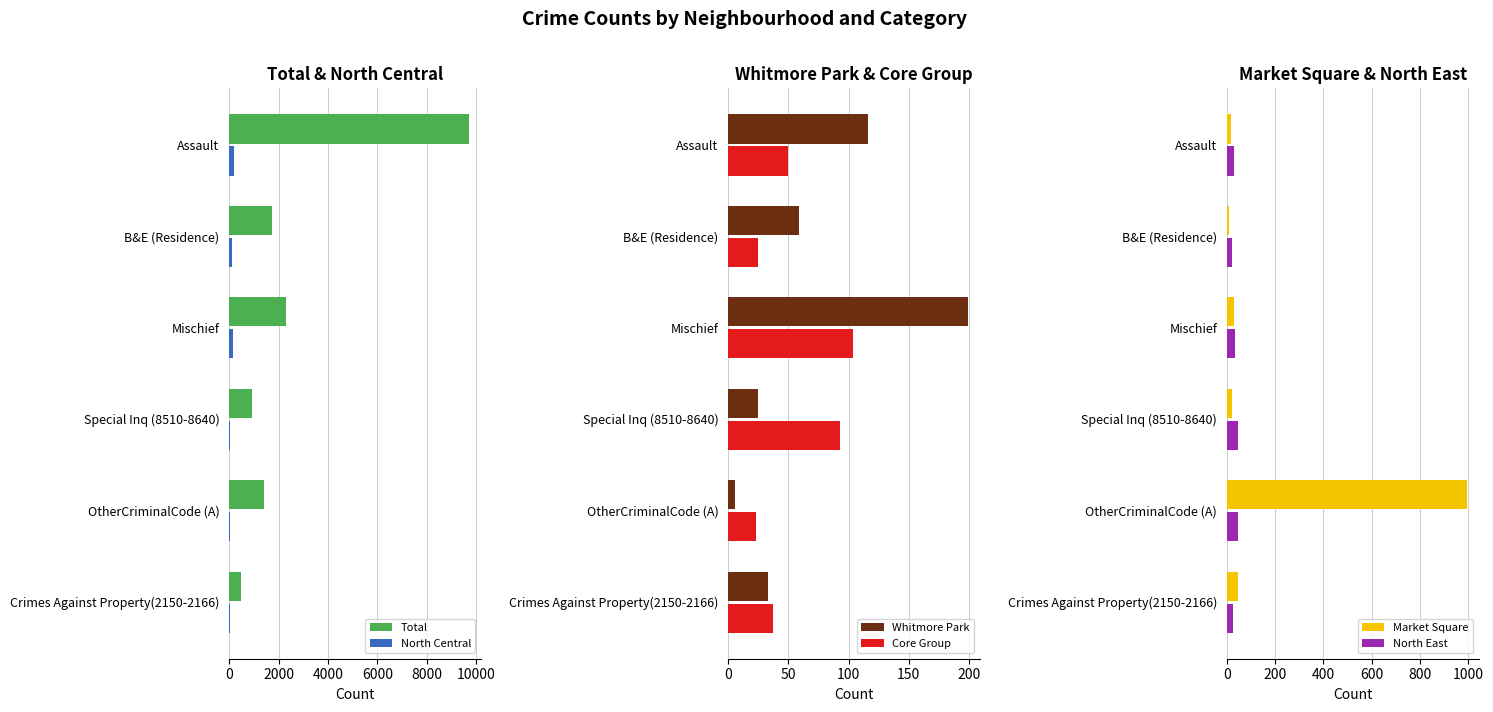

Is the value of North Central at Crimes Against Property(2150-2166) greater than the value of Total at Mischief?

No